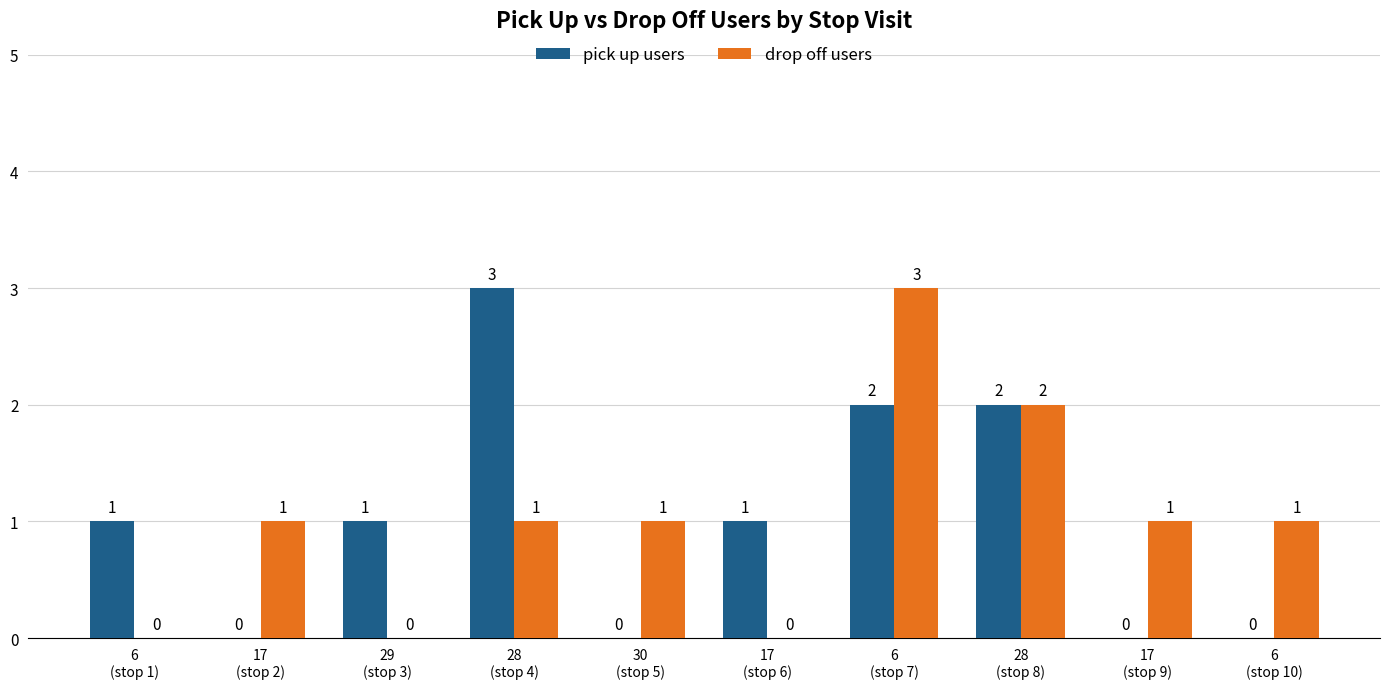

True or false: pick up users has a value of 0 at 28
(stop 8).

False